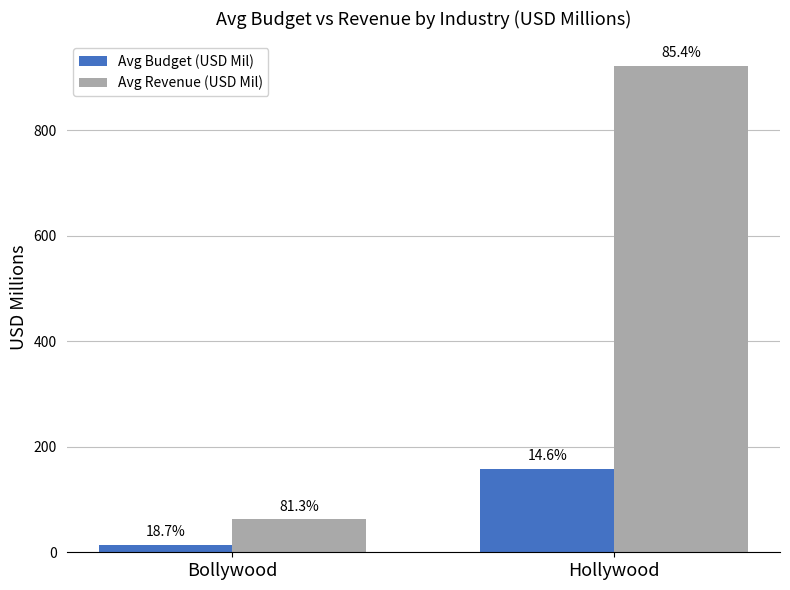

What are all the series names shown in the legend?

Avg Budget (USD Mil), Avg Revenue (USD Mil)